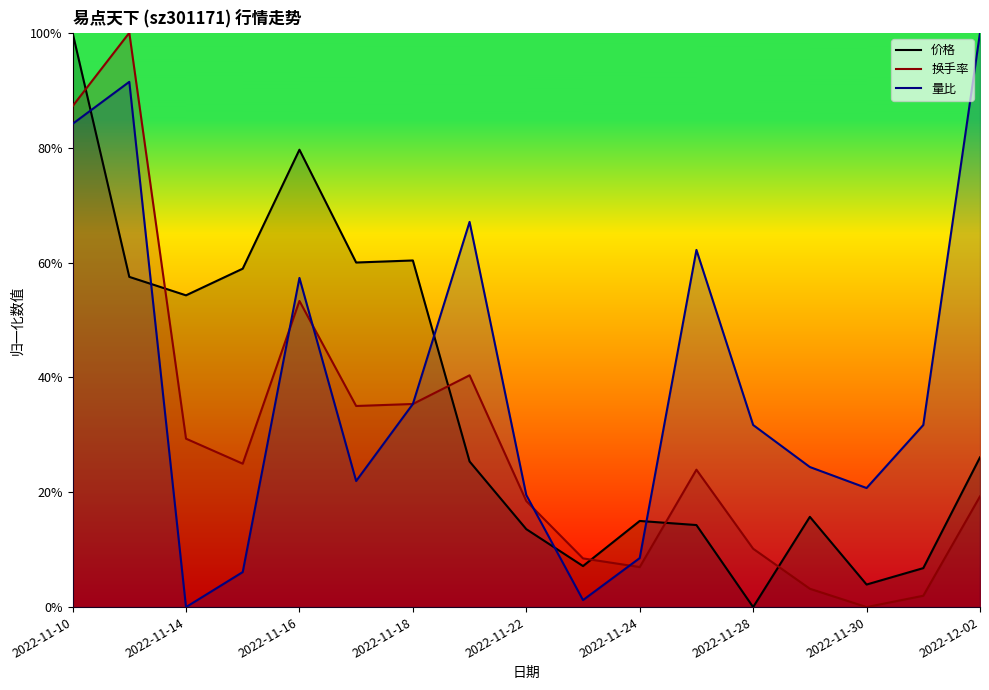

Reading right to left, list all the values displayed in this chart.

价格: 0.3	0.1	0.0	0.2	0.0	0.1	0.2	0.1	0.1	0.3	0.6	0.6	0.8	0.6	0.5	0.6	1.0
换手率: 0.2	0.0	0.0	0.0	0.1	0.2	0.1	0.1	0.2	0.4	0.4	0.4	0.5	0.2	0.3	1.0	0.9
量比: 1.0	0.3	0.2	0.2	0.3	0.6	0.1	0.0	0.2	0.7	0.4	0.2	0.6	0.1	0.0	0.9	0.8